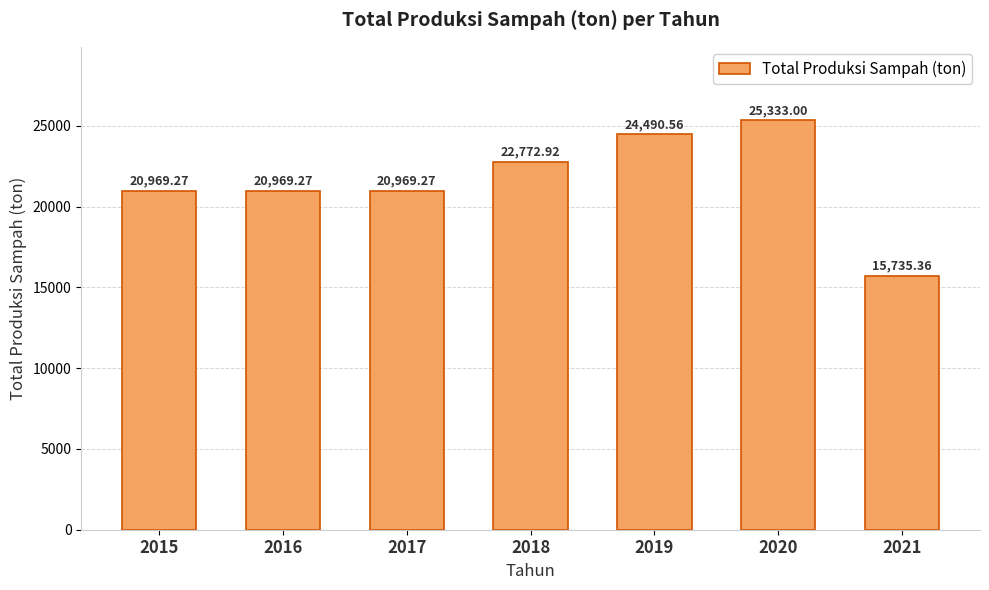

At which label does the data first exceed 20969?

2015